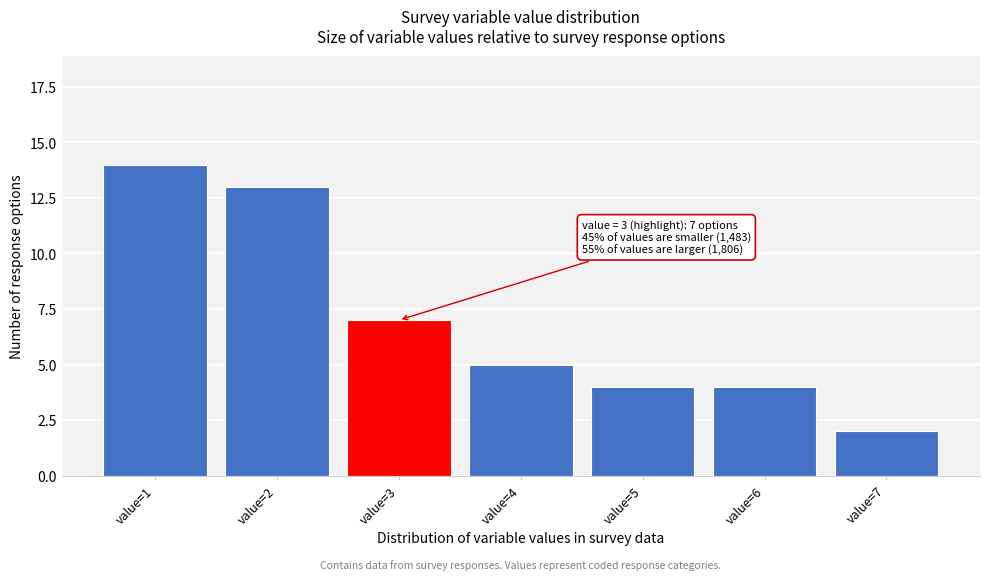

Reading right to left, what are all the values shown in this chart?

2	4	4	5	7	13	14